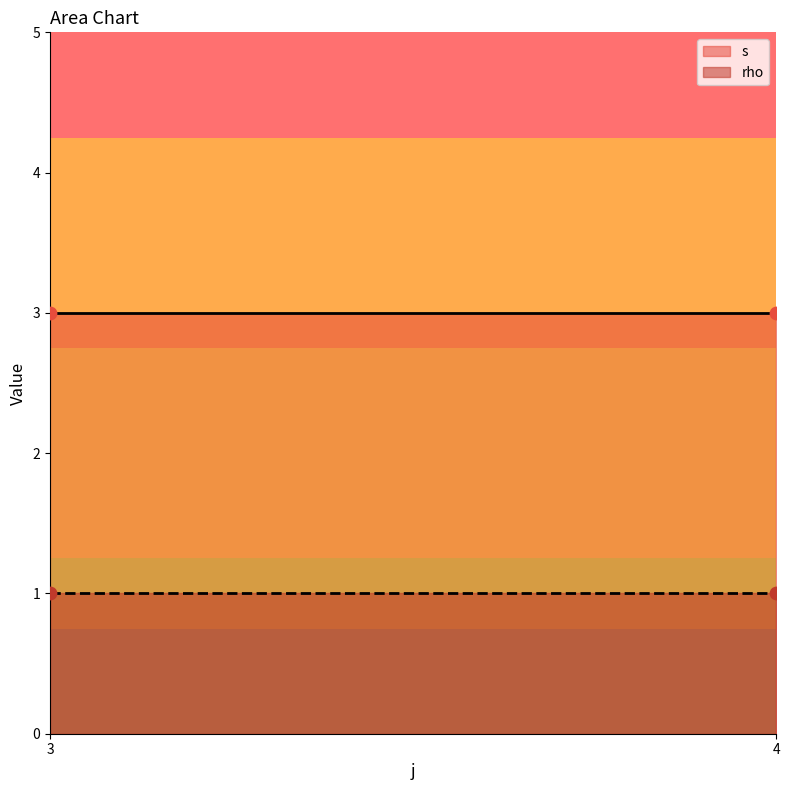

Is the value of rho at 3 greater than the value of s at 3?

No